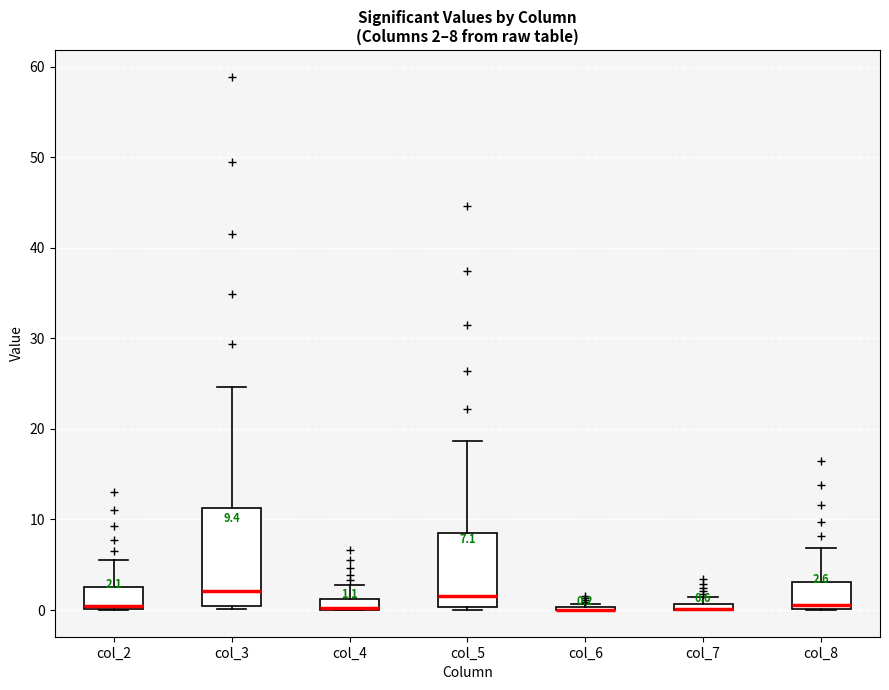

Which box is the tallest, from its lower edge to its upper edge?

col_3